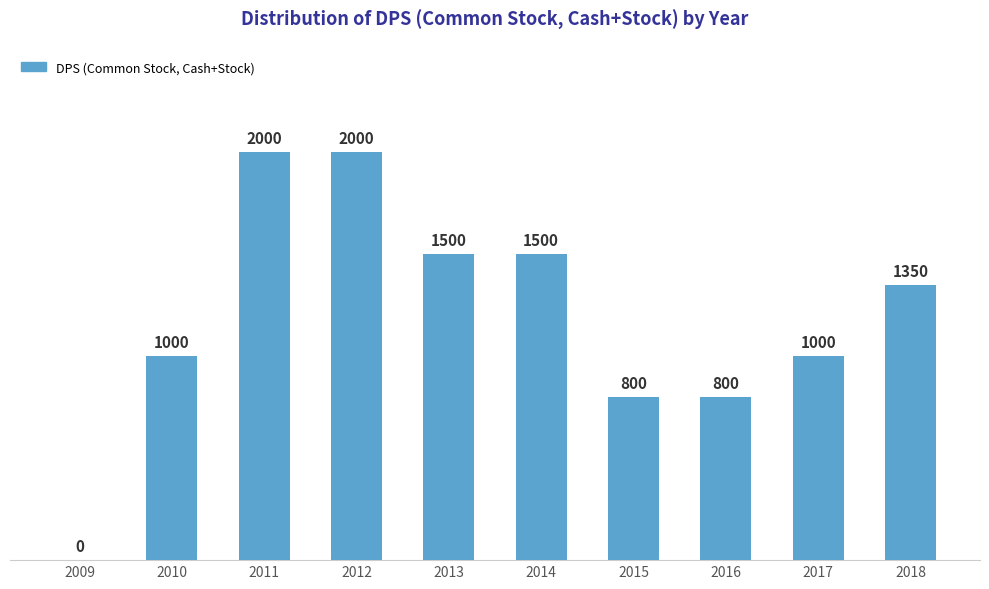

Reading left to right, what are all the values shown in this chart?

0	1000	2000	2000	1500	1500	800	800	1000	1350